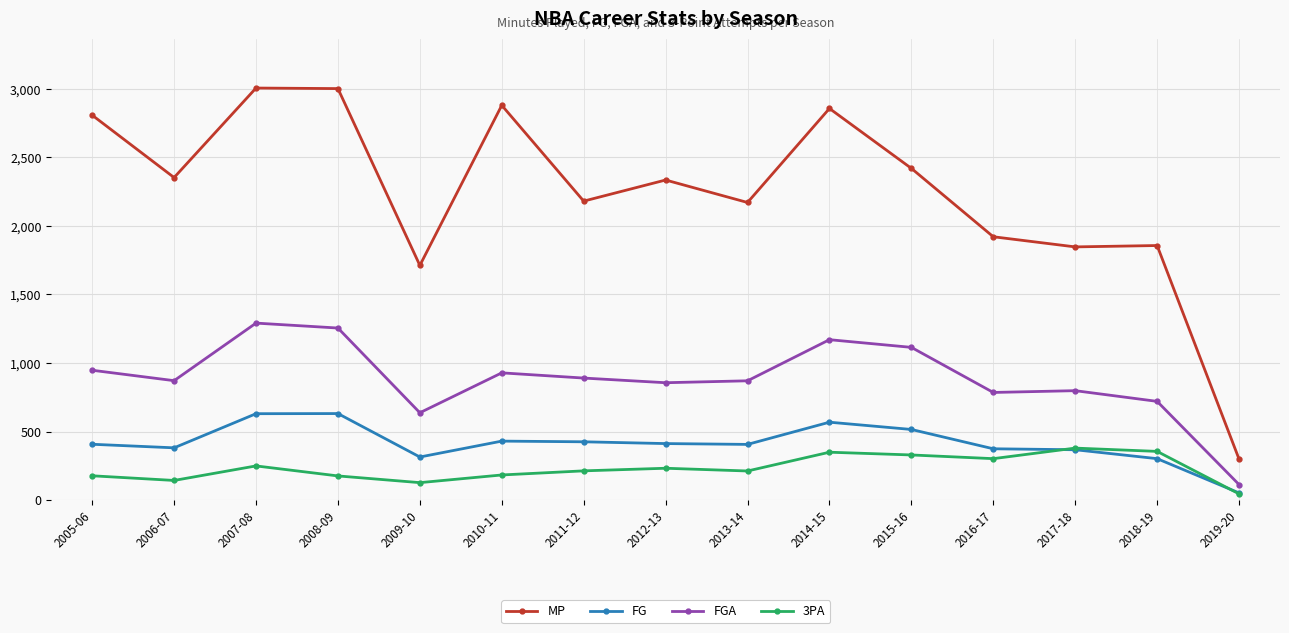

What is the label of the 1st point from the left?

2005-06